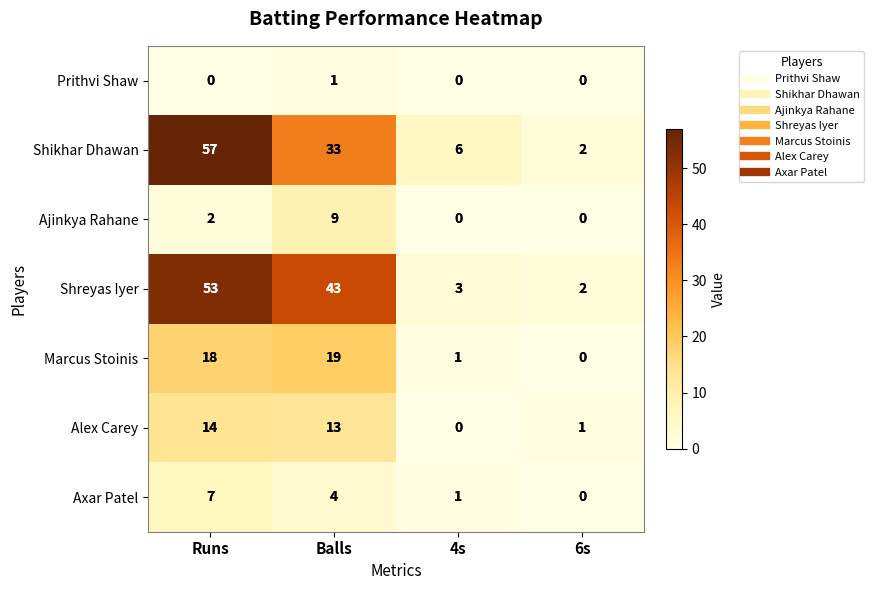

Reading right to left, extract all data points from this chart.

Prithvi Shaw: 0	0	1	0
Shikhar Dhawan: 2	6	33	57
Ajinkya Rahane: 0	0	9	2
Shreyas Iyer: 2	3	43	53
Marcus Stoinis: 0	1	19	18
Alex Carey: 1	0	13	14
Axar Patel: 0	1	4	7